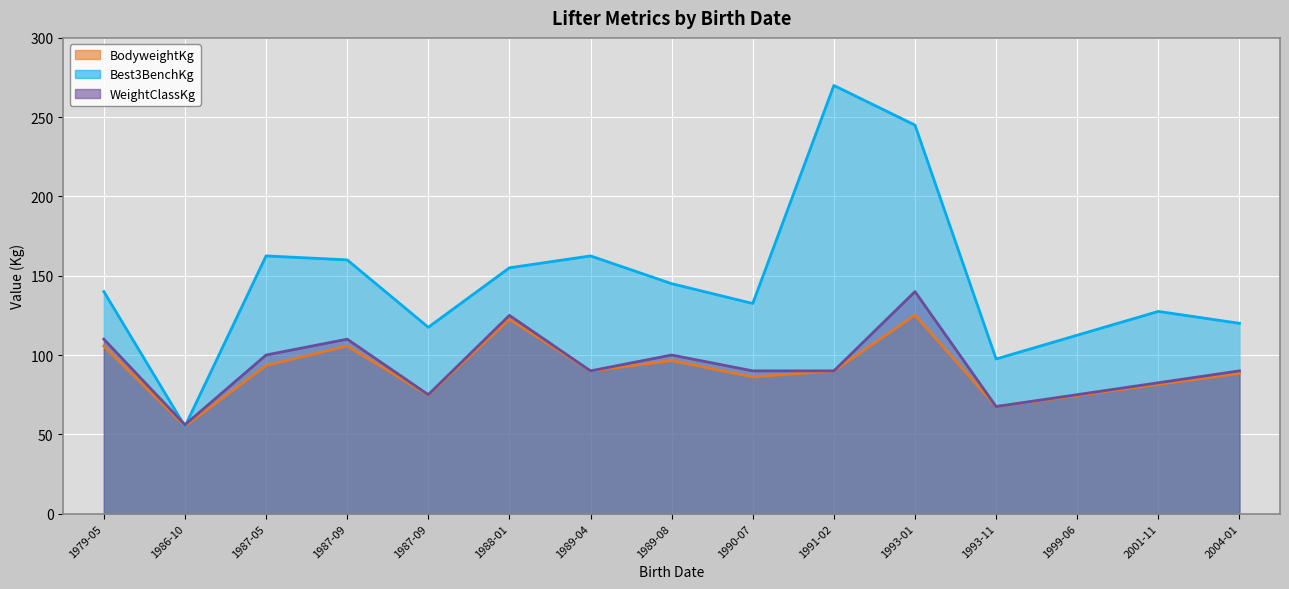

What is the value of the BodyweightKg point at the 10th from the left?

90.0